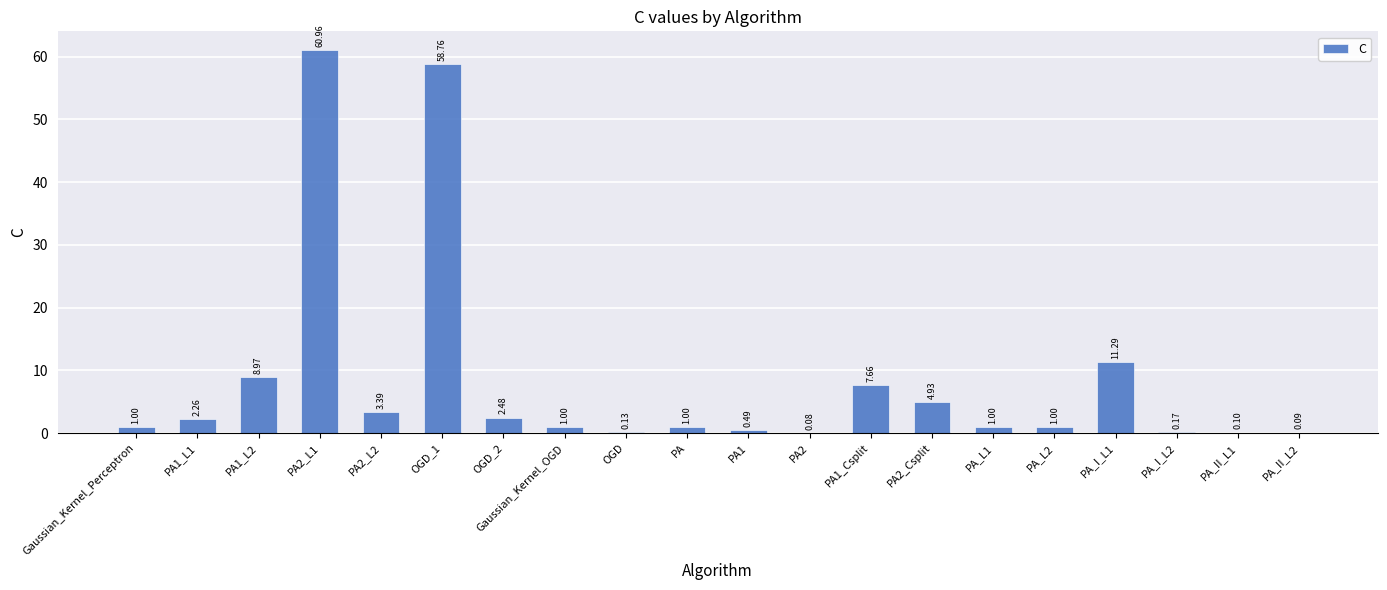

What is the ratio of the value at PA1_Csplit to the value at PA_I_L1?

0.7